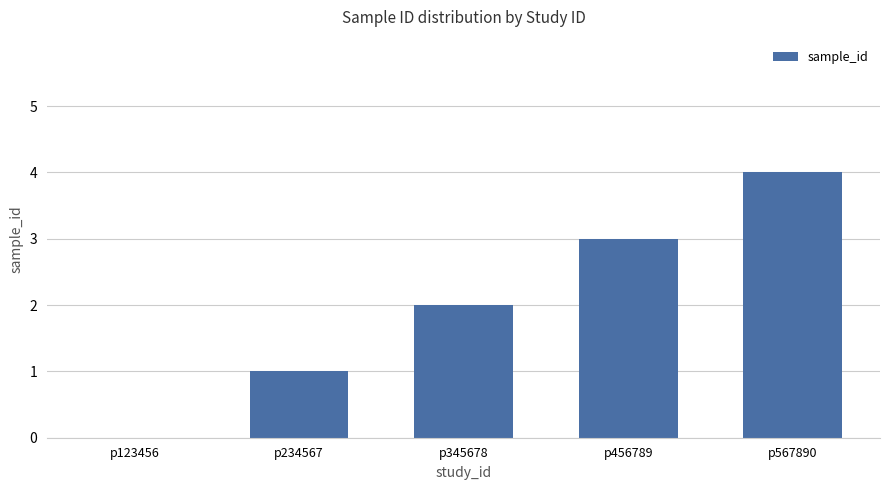

Is it true that the value at p123456 is 0?

True